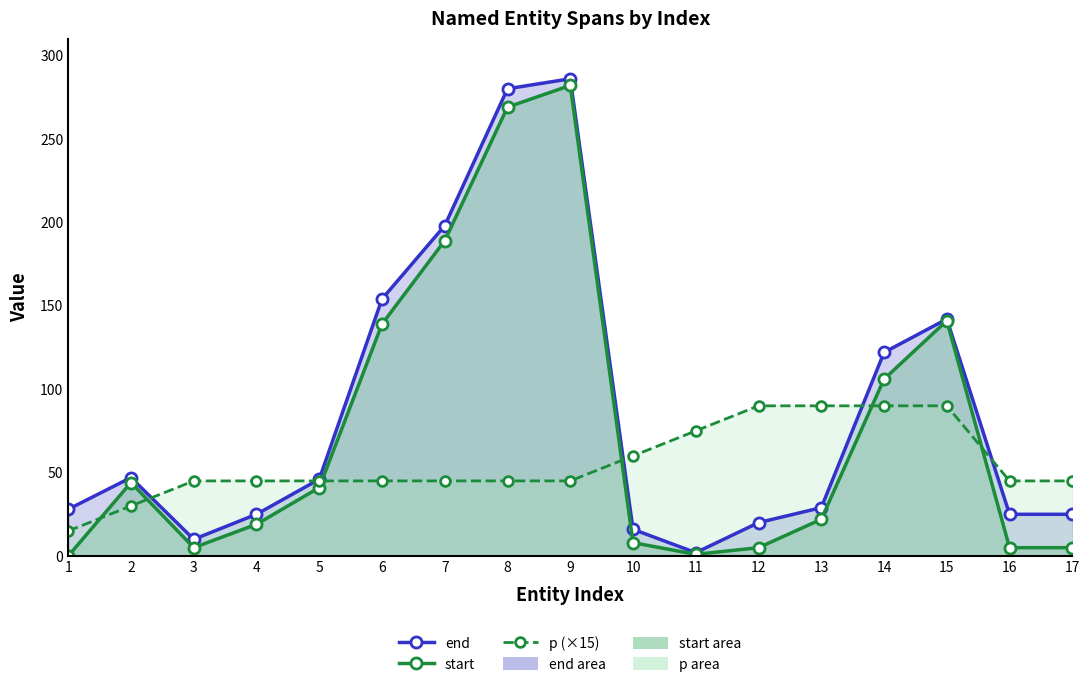

Which label corresponds to the smallest value in the chart?

1